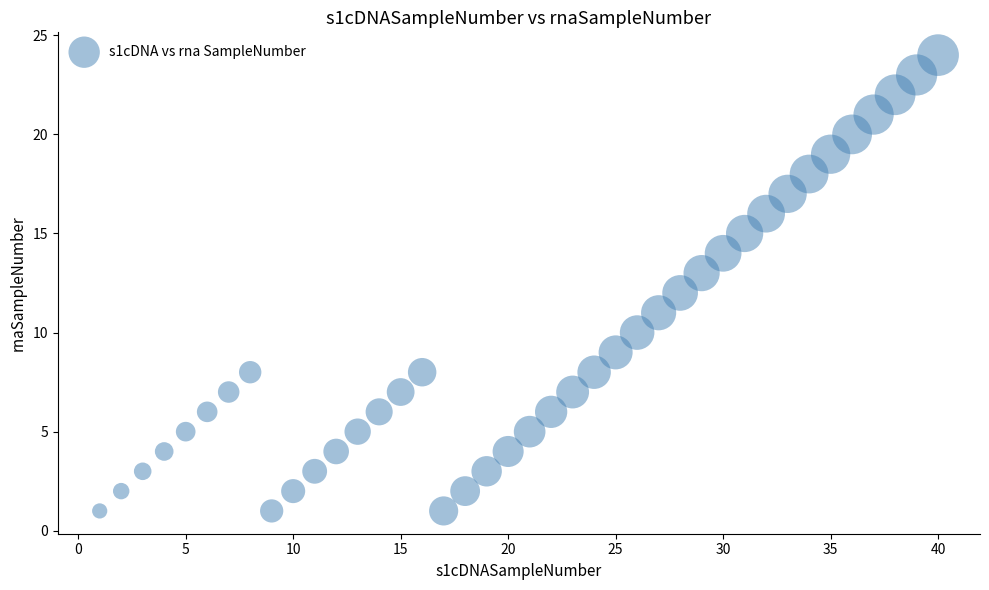

What is the range of Y values (max minus min)?

23